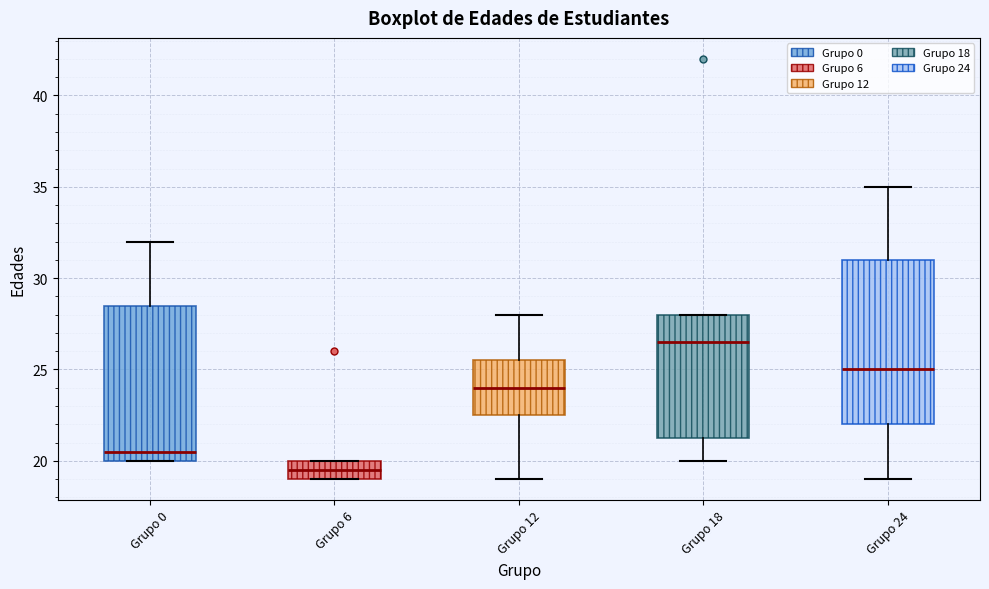

Where does the lower whisker of the box for Grupo 12 end on the y-axis? The values are not printed on the chart, so give them approximately, as read against the axis.

19.0